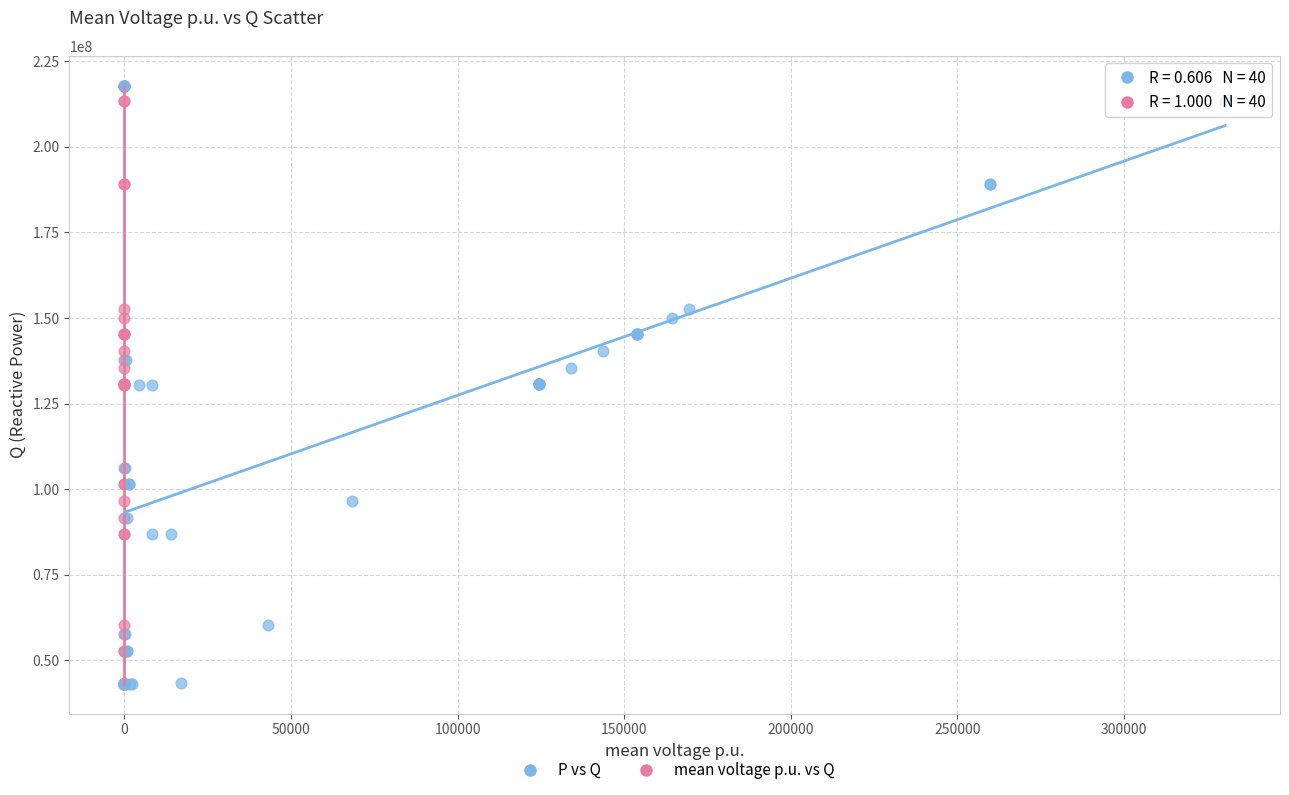

What are all the series names shown in the legend?

P vs Q, mean voltage p.u. vs Q